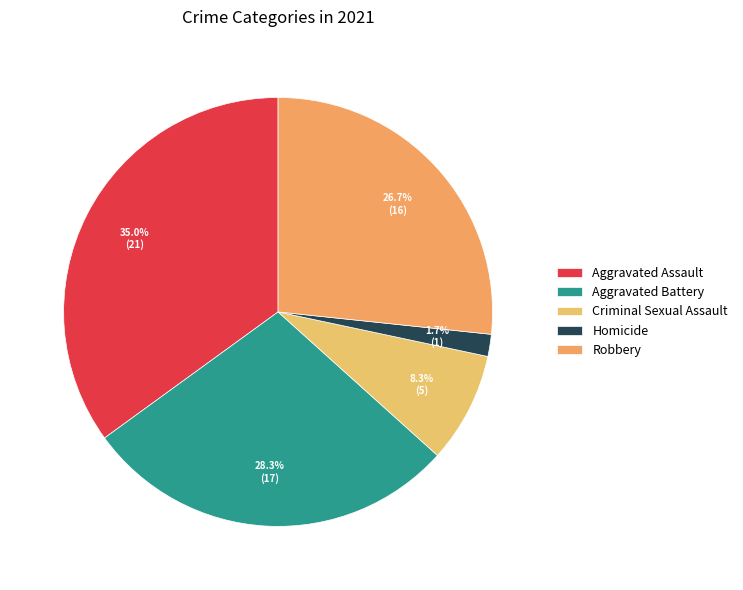

How many segments does this pie chart have?

5